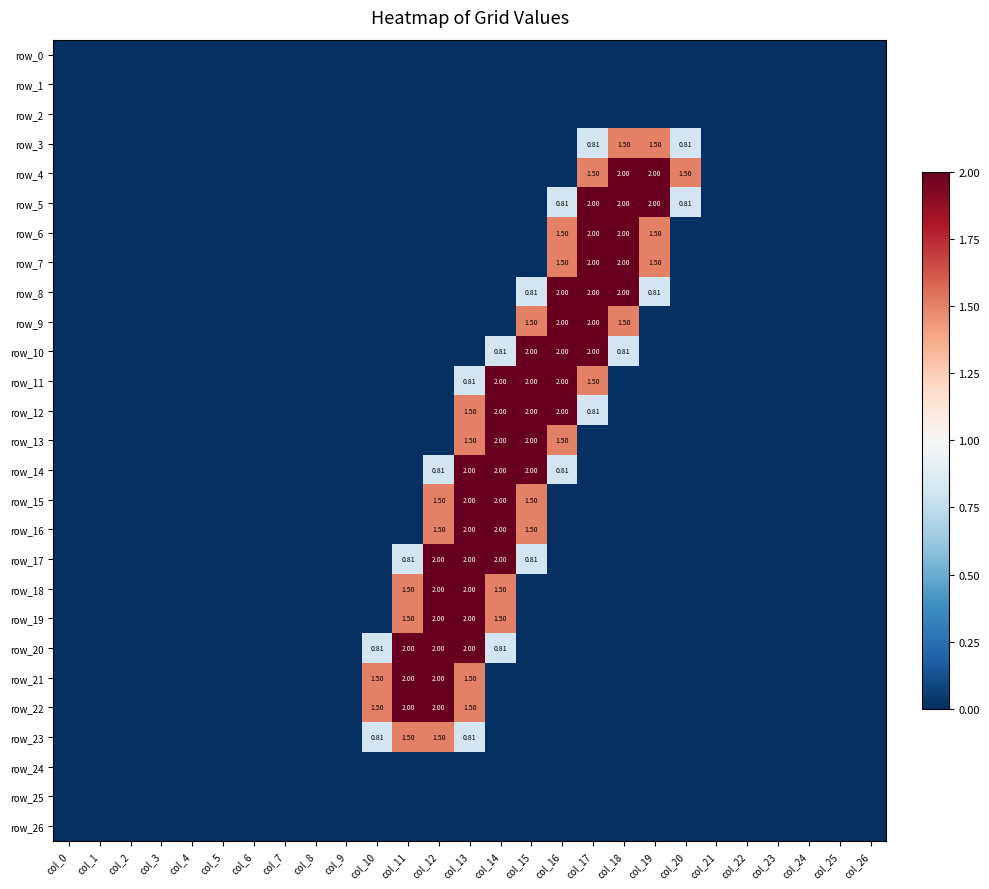

Is it true that row_7 equals 1.3 at col_13?

False